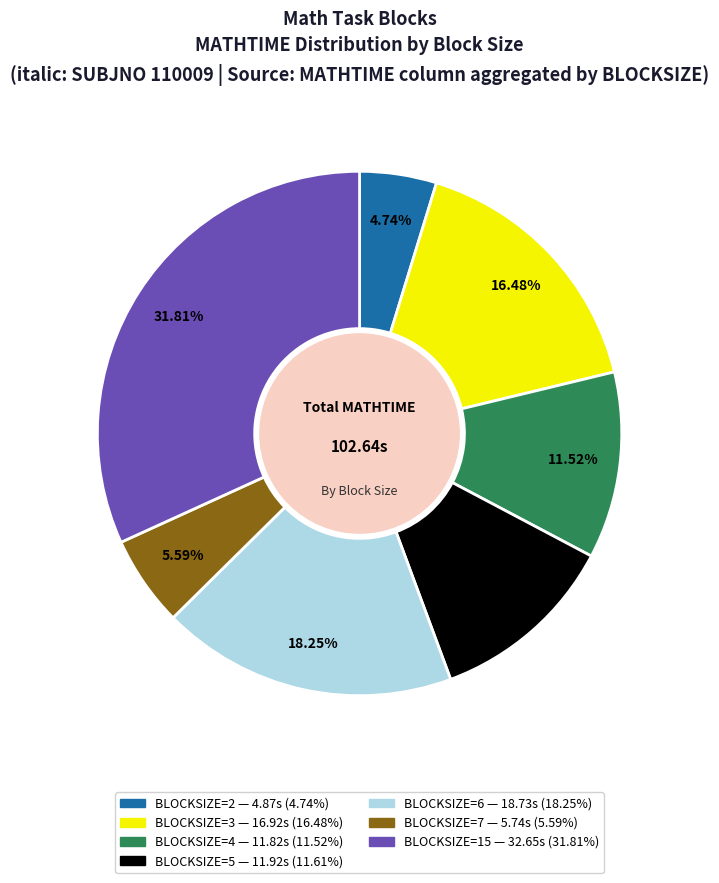

Does any single category account for the majority?

No